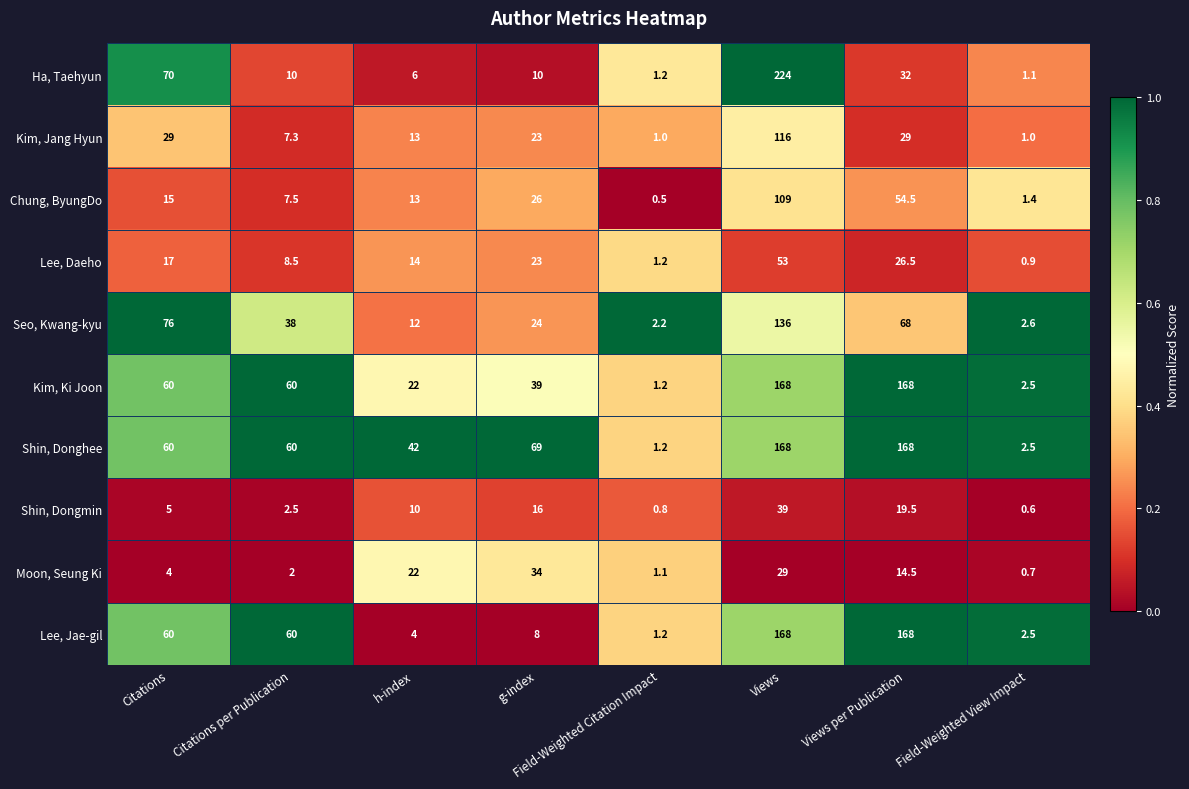

What is the sum of all Shin, Dongmin values?

93.4